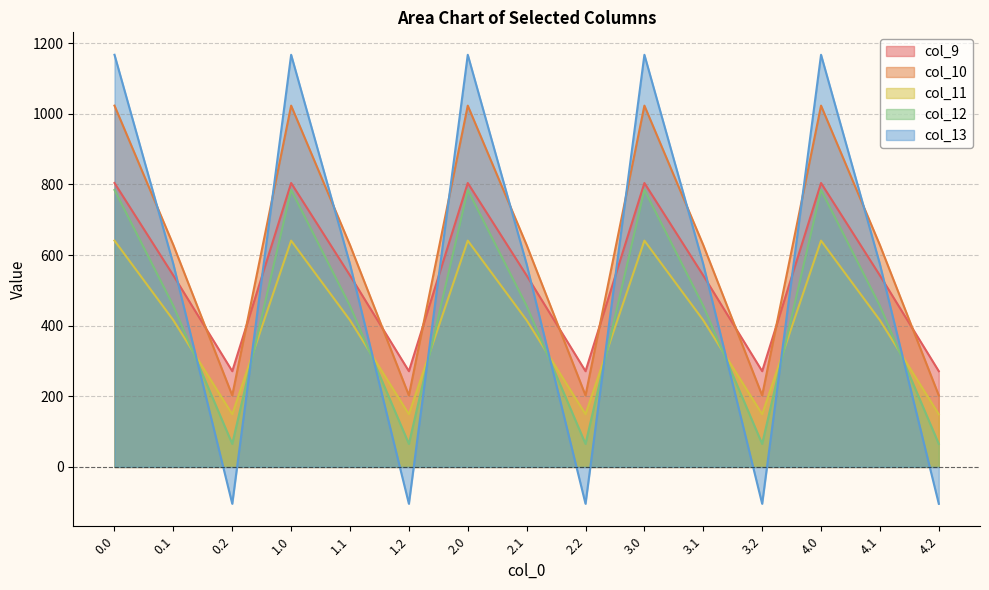

What position from the left is 0.2?

3